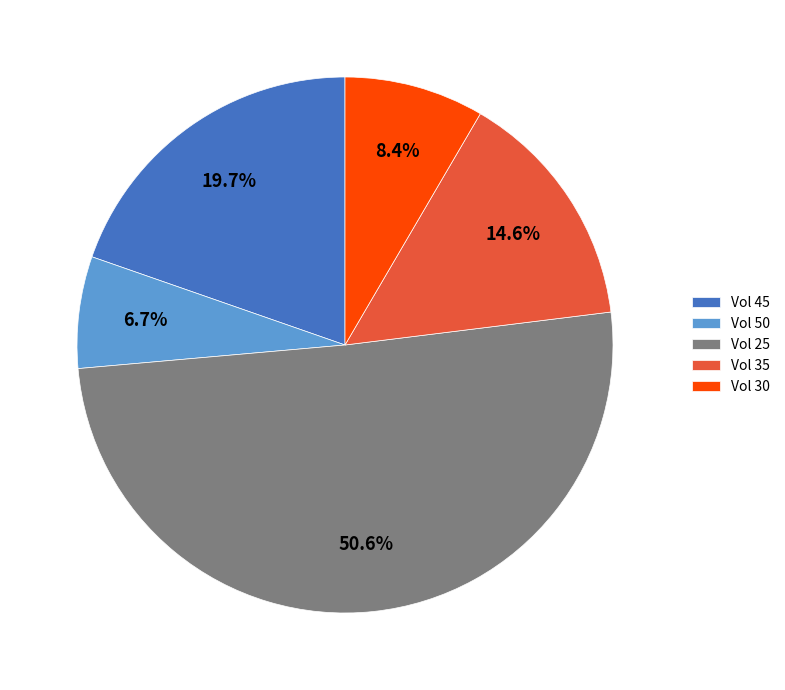

Which category accounts for the majority?

Vol 25